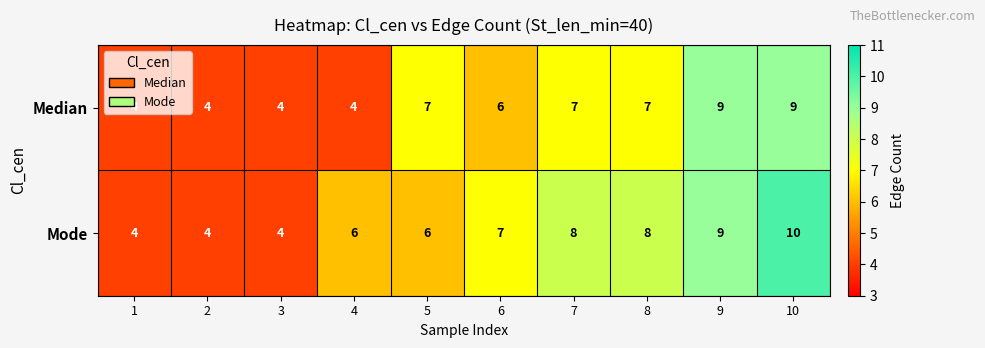

Count the number of data series in this chart.

2